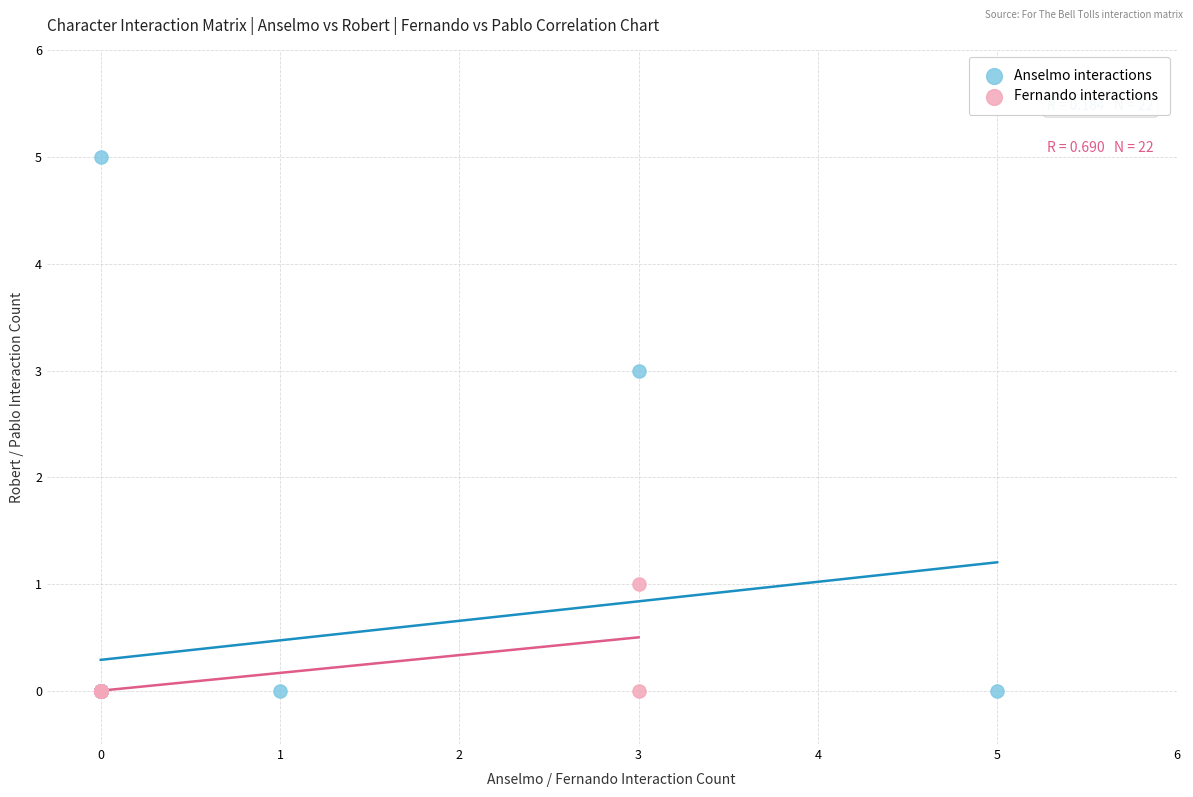

Which series contains the highest Y value?

Anselmo interactions